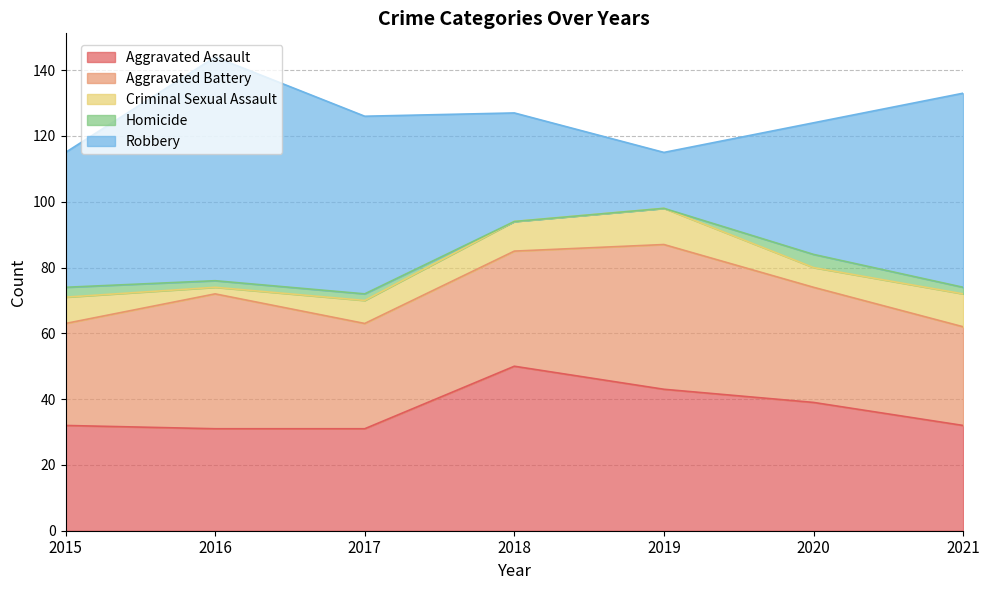

Reading right to left, transcribe all the data shown in this chart.

Aggravated Assault: 2021=32	2020=39	2019=43	2018=50	2017=31	2016=31	2015=32
Aggravated Battery: 2021=30	2020=35	2019=44	2018=35	2017=32	2016=41	2015=31
Criminal Sexual Assault: 2021=10	2020=6	2019=11	2018=9	2017=7	2016=2	2015=8
Homicide: 2021=2	2020=4	2019=0	2018=0	2017=2	2016=2	2015=3
Robbery: 2021=59	2020=40	2019=17	2018=33	2017=54	2016=68	2015=41